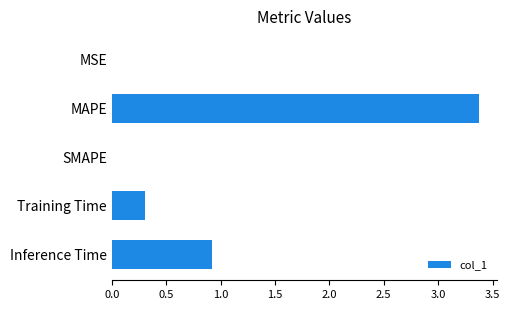

True or false: the data shows -1.4 at SMAPE.

False